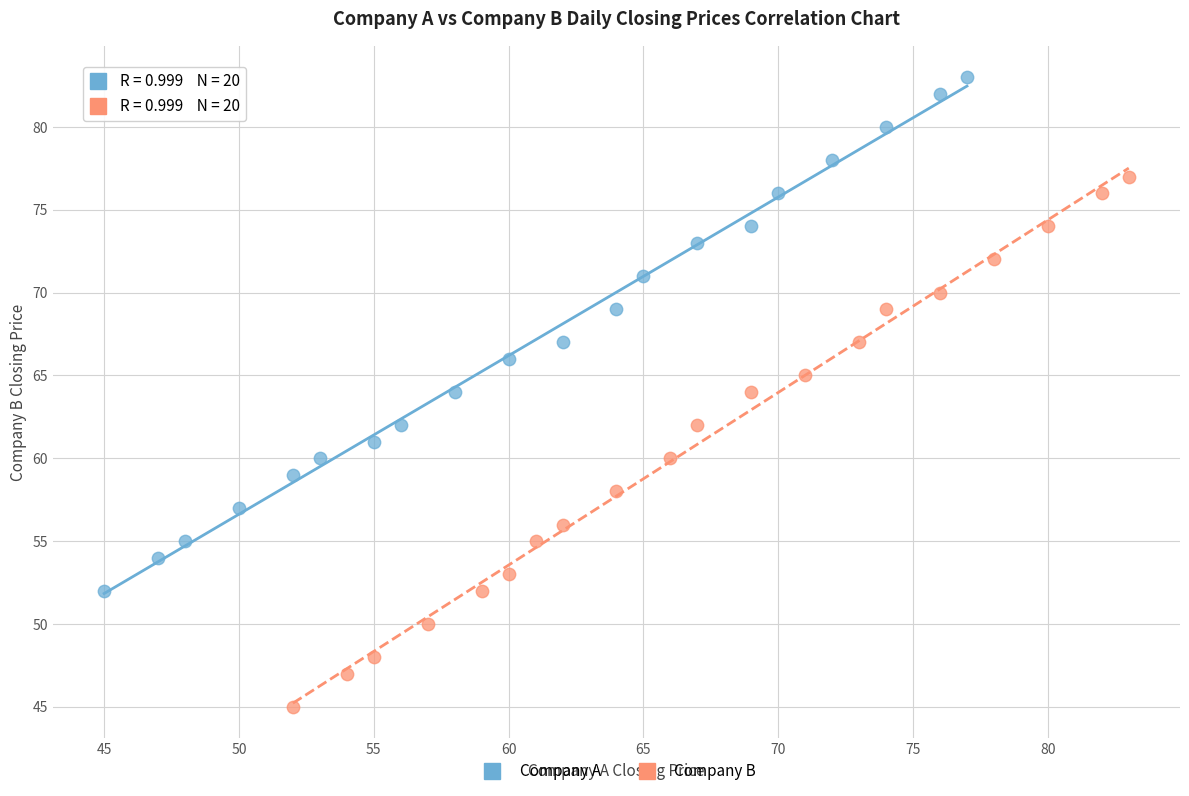

Which series reaches the maximum Y coordinate?

Company A